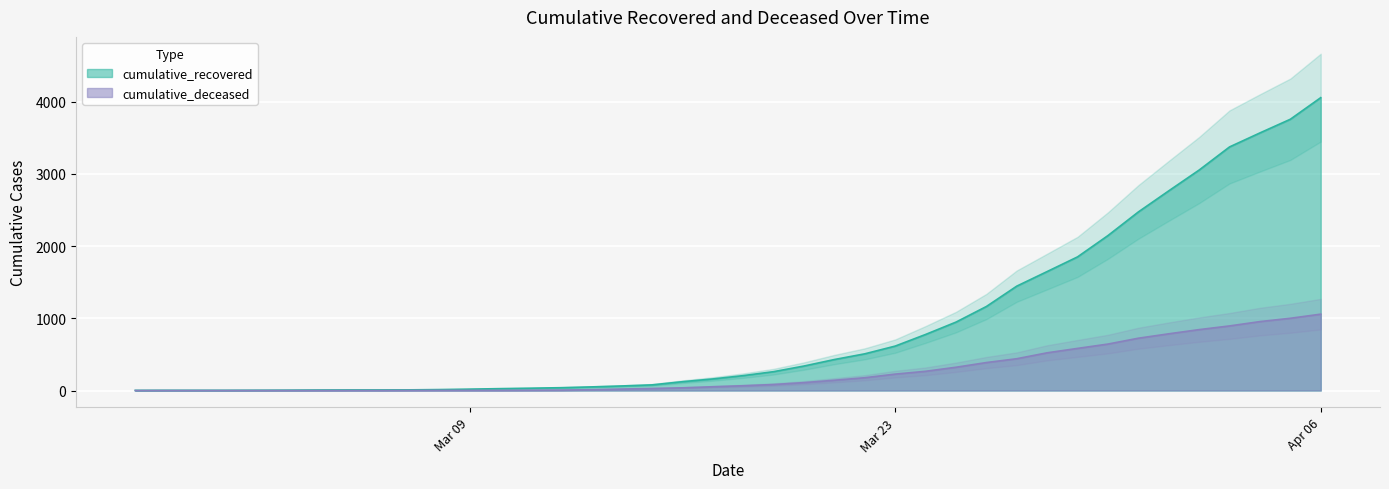

True or false: cumulative_recovered and cumulative_deceased intersect in this chart.

False